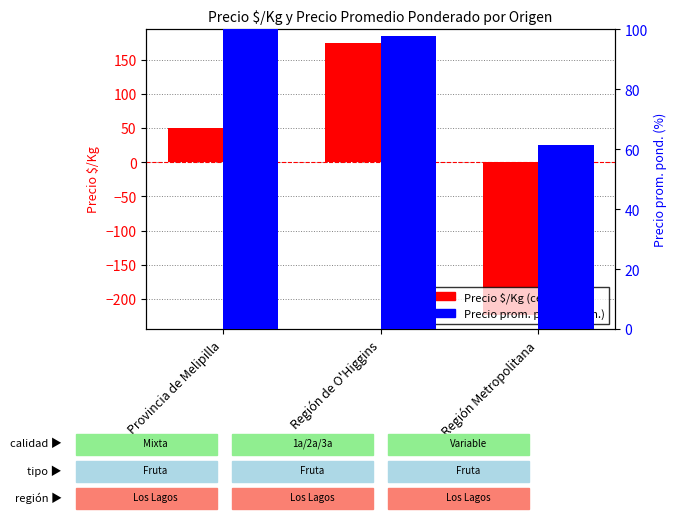

What position from the right is Provincia de Melipilla?

3